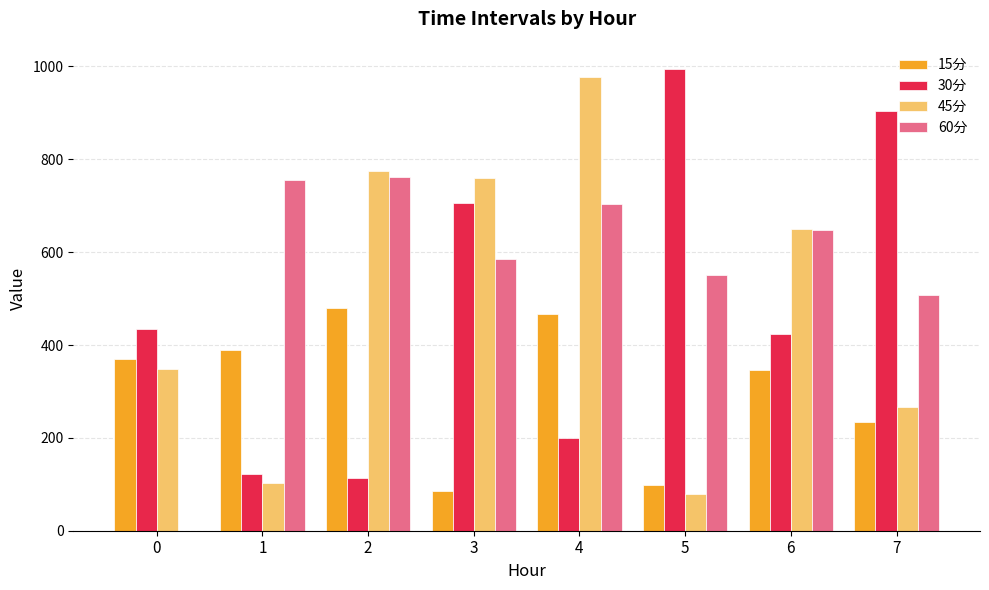

What is the highest value of the 30分 series?

994.7